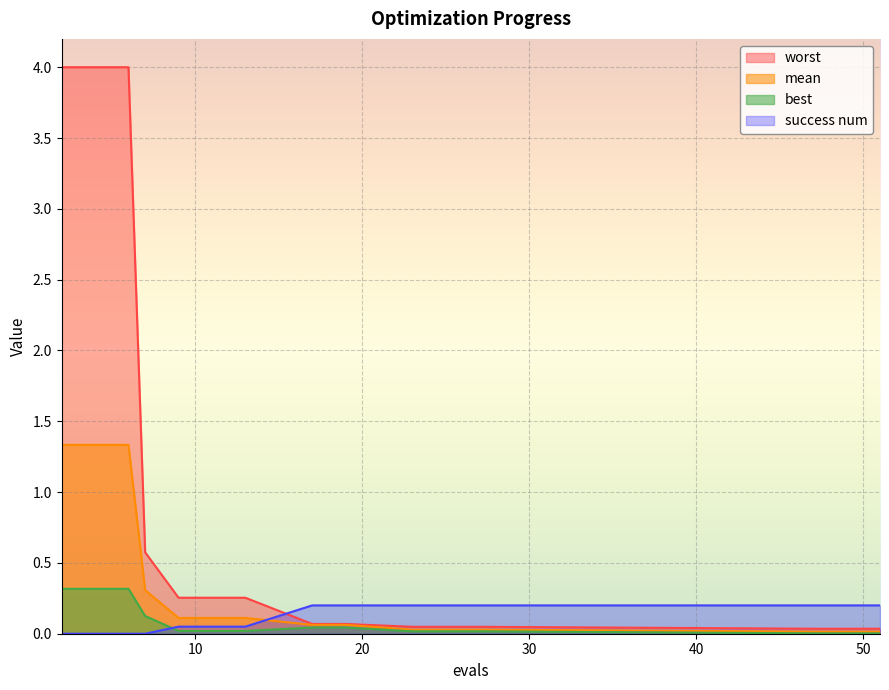

Which category has the lowest value in the worst series?

47